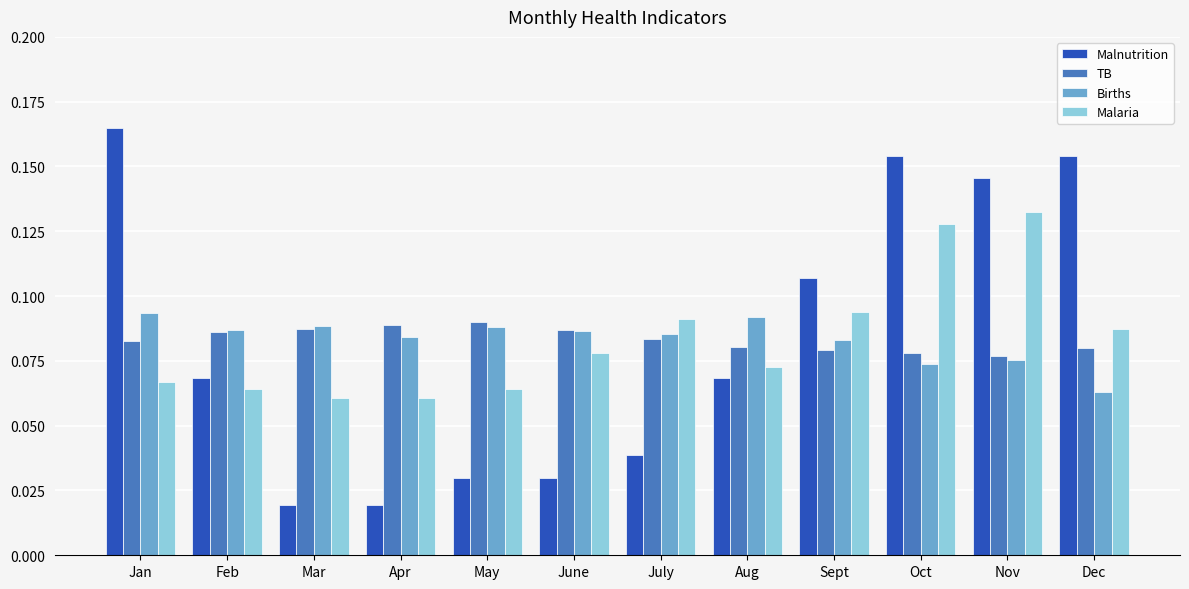

At which label does Births reach its minimum?

Dec